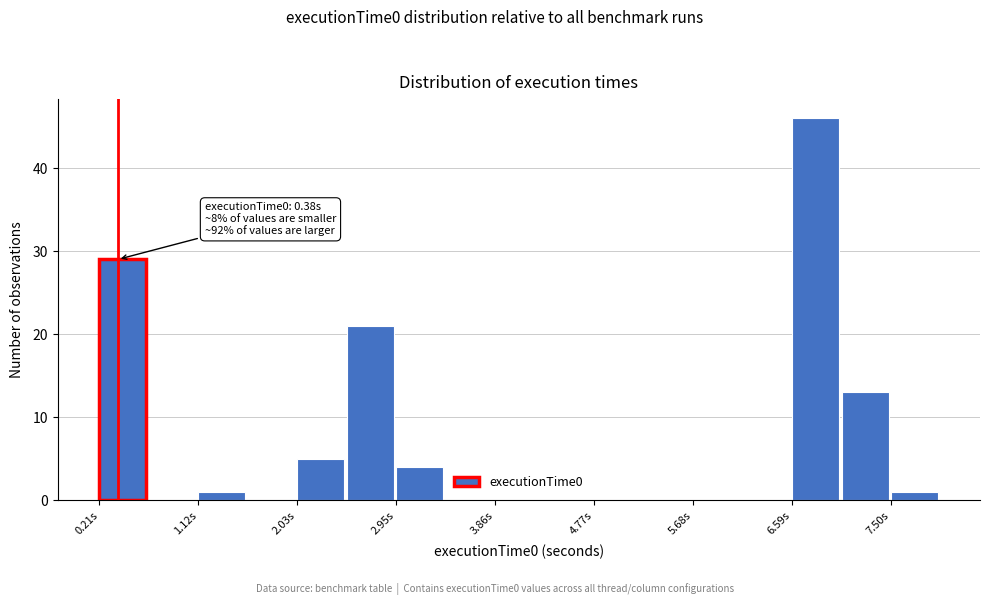

Over which range of the x-axis is the bar tallest?

6.6 to 7.0